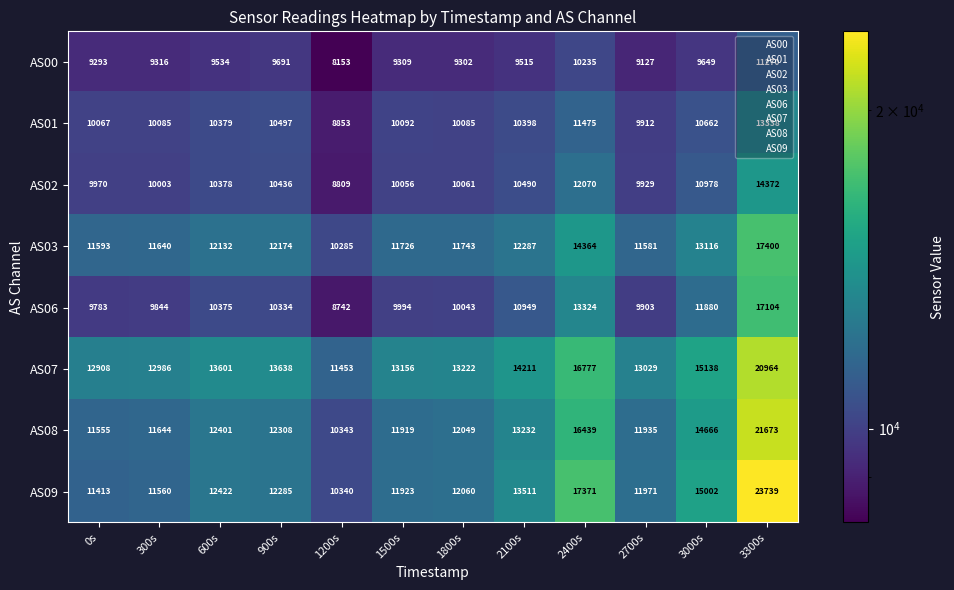

What is the sum of all AS03 values?

150041